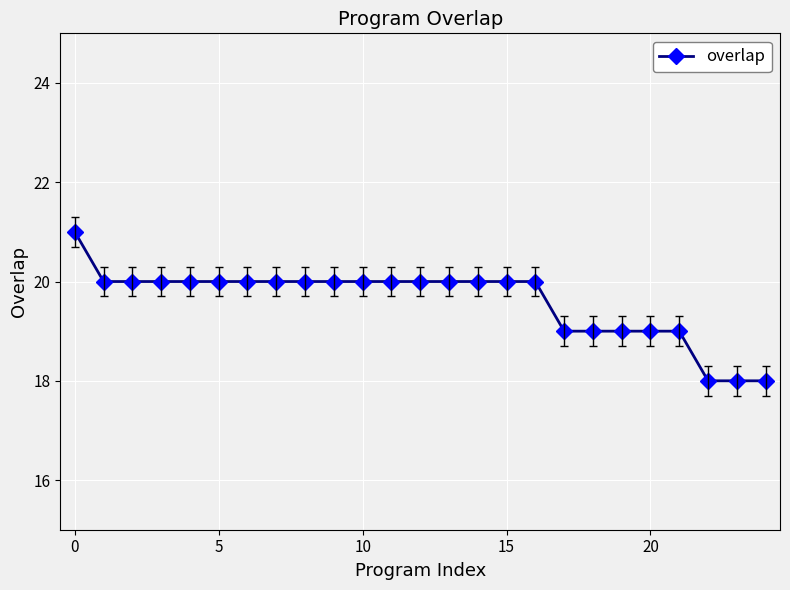

What is the value of the 9th point from the left?

20